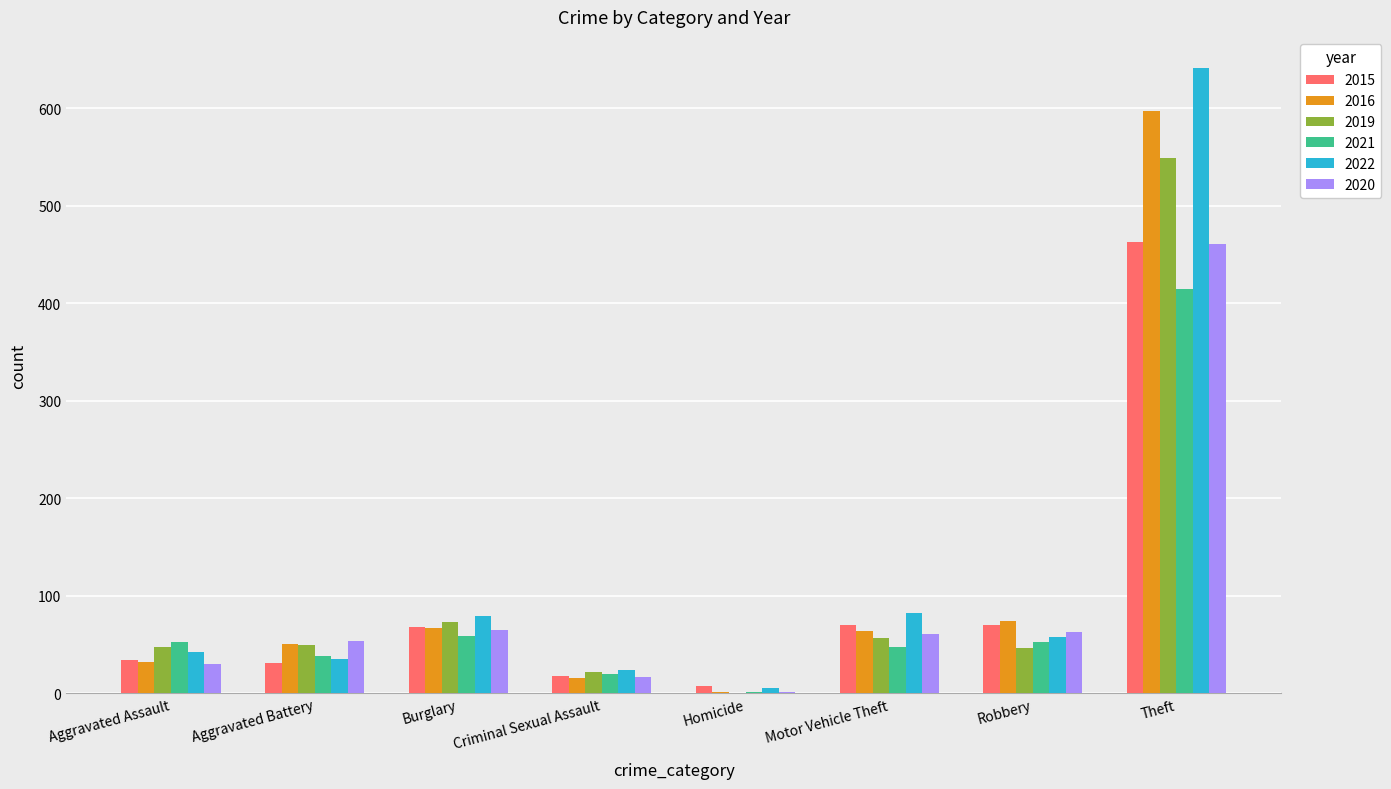

Which series has the largest total across all categories?

2022